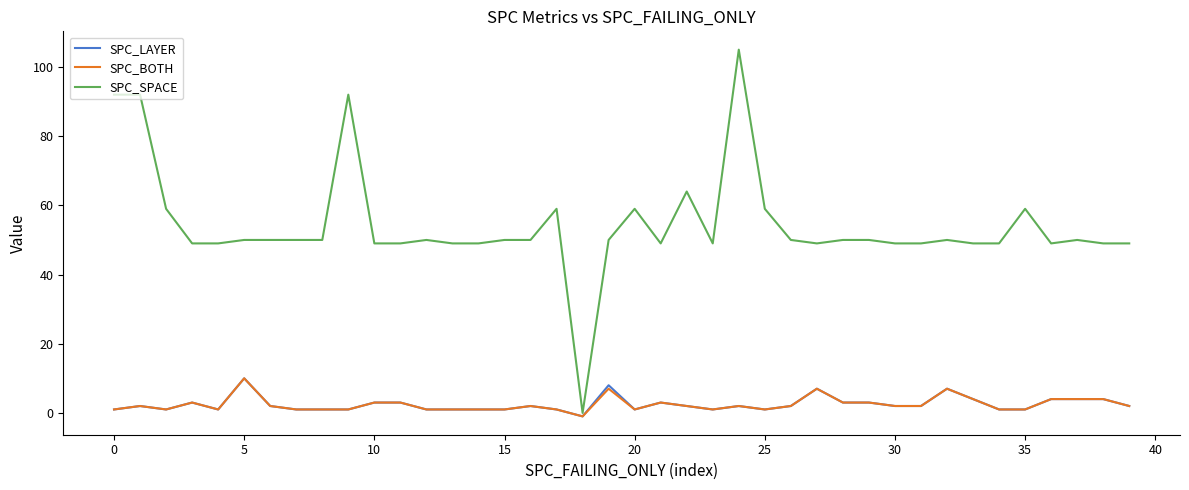

What are all the series names shown in the legend?

SPC_LAYER, SPC_BOTH, SPC_SPACE